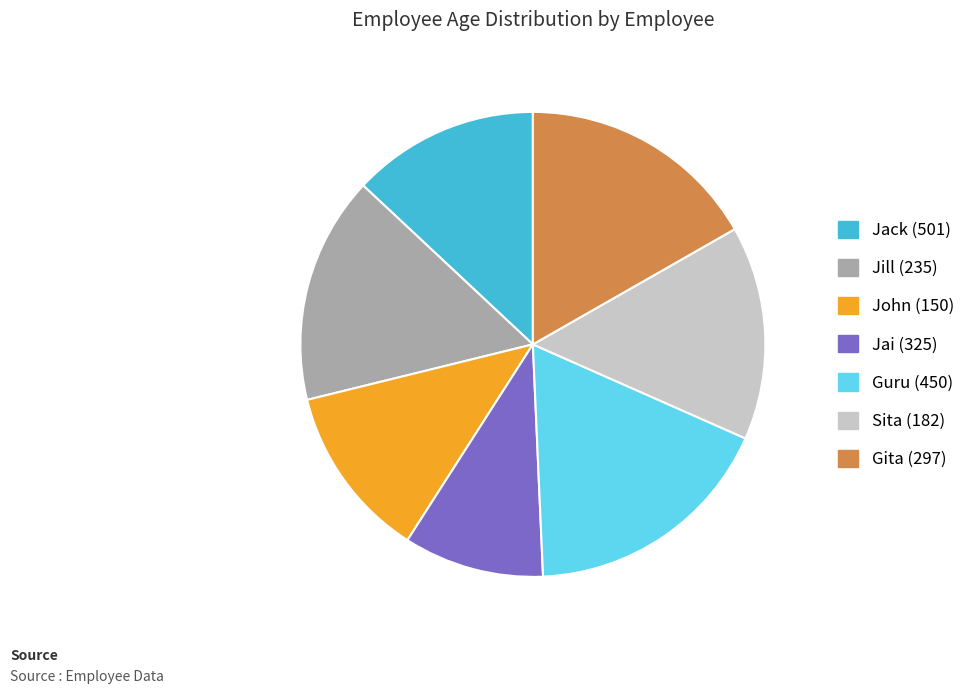

The Jack (501) slice represents 2% of the pie. True or false?

False